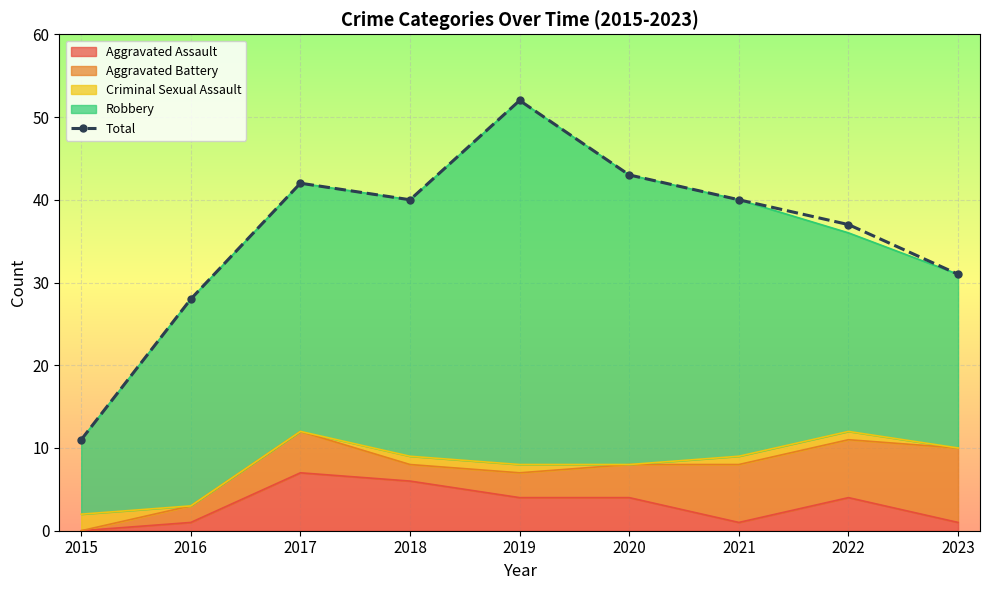

True or false: the data has more than 1 interior local peaks.

True